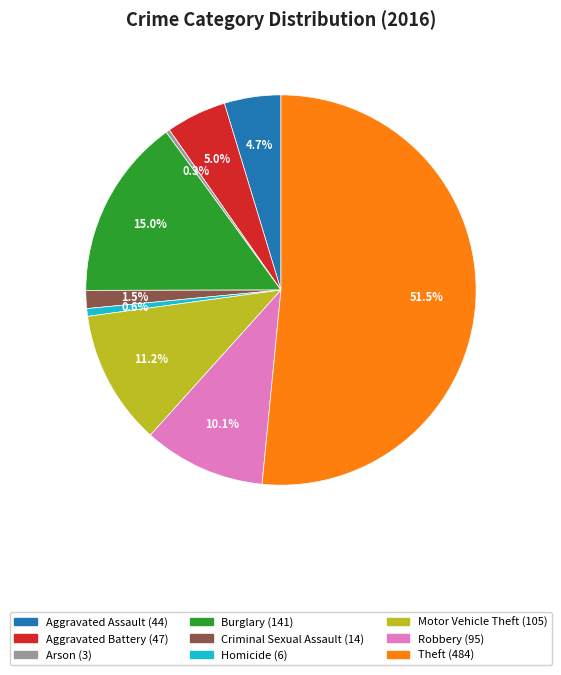

To the nearest percent, what portion does Robbery represent?

10%